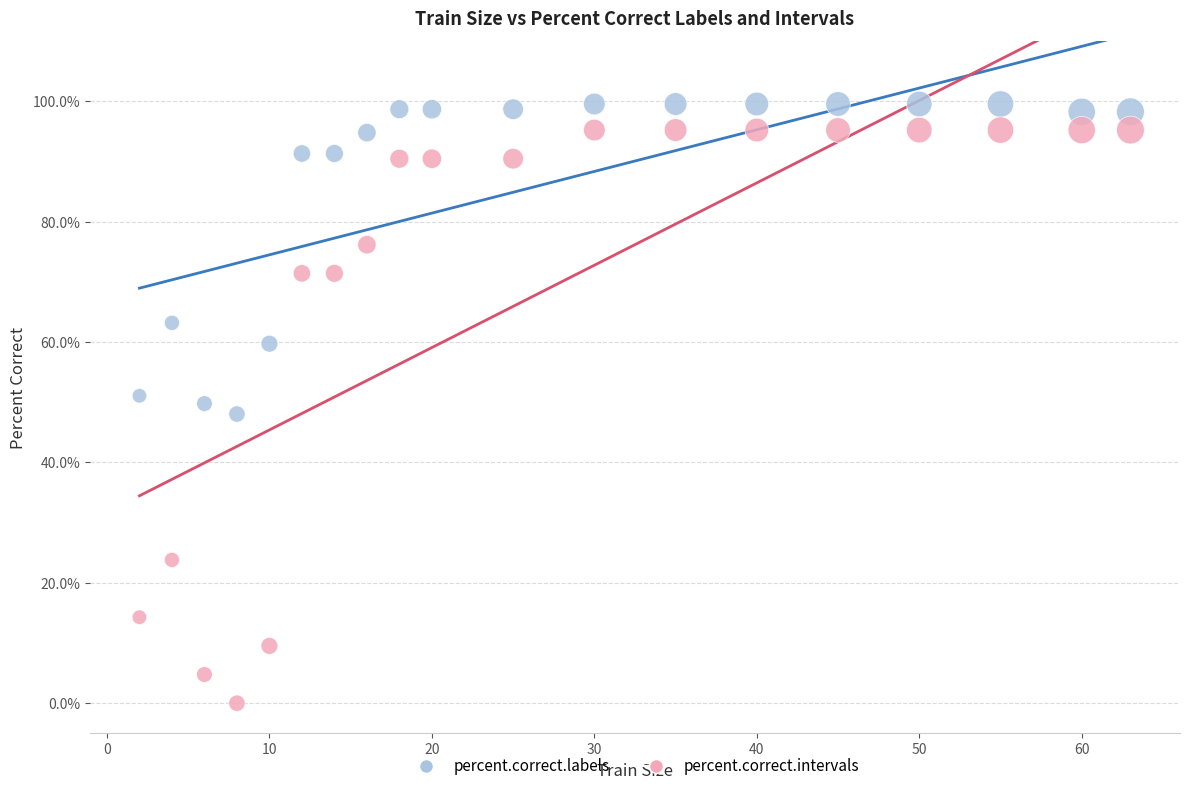

Which series reaches the minimum Y coordinate?

percent.correct.intervals